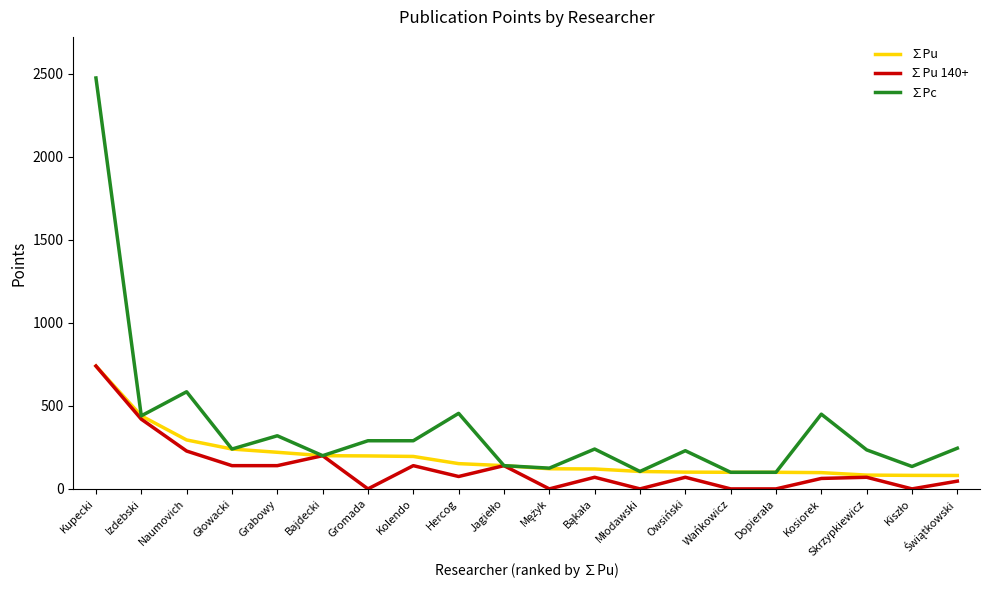

What is the maximum value for ∑Pu 140+?

740.0